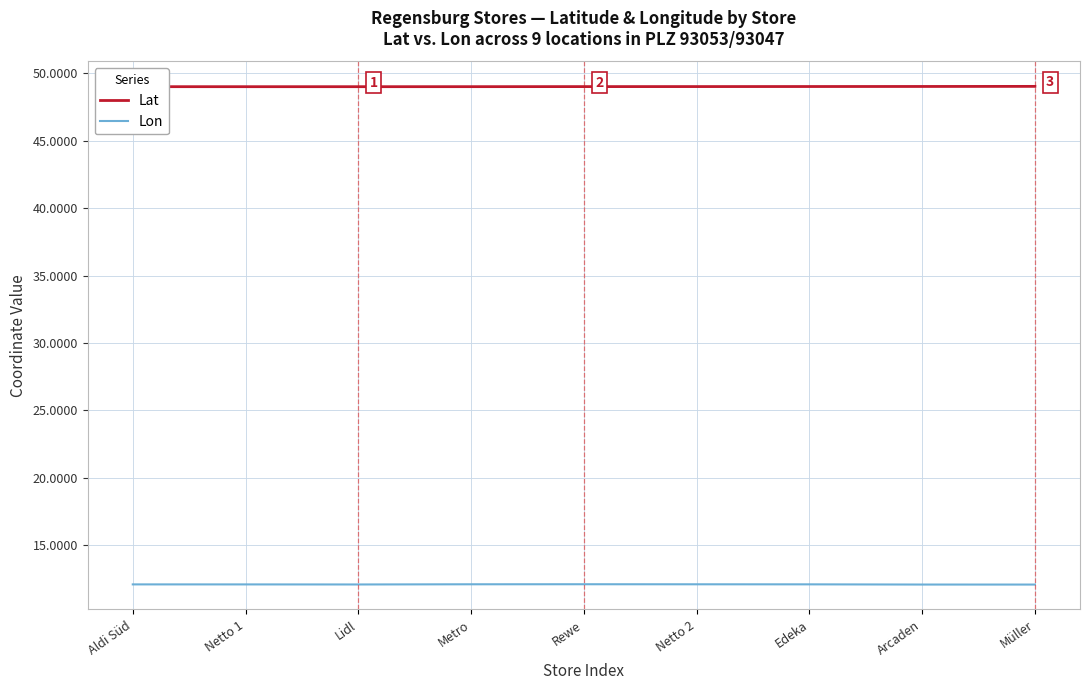

Which series has the largest total across all categories?

Lat